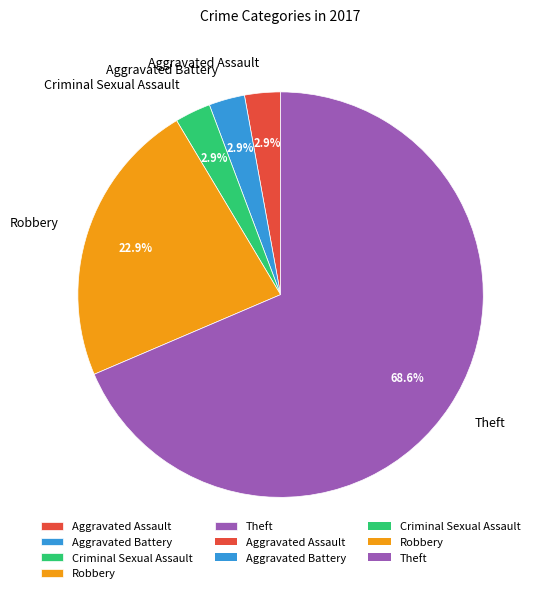

Combined, do Criminal Sexual Assault and Robbery account for over 50%?

No